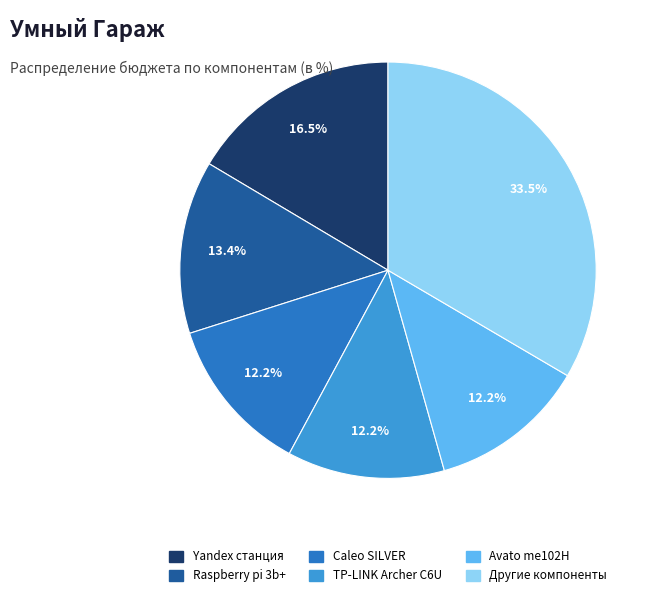

Does any single category account for the majority?

No